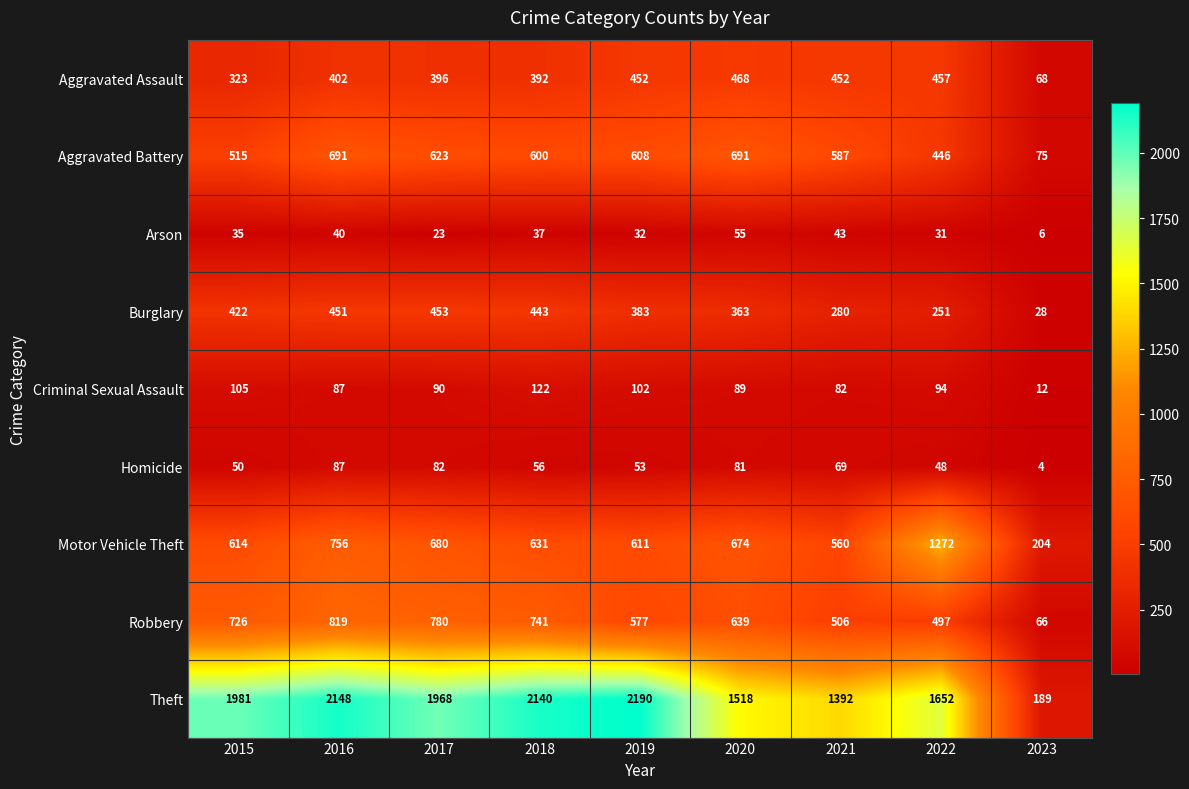

At which label is Motor Vehicle Theft closest to 738?

2016